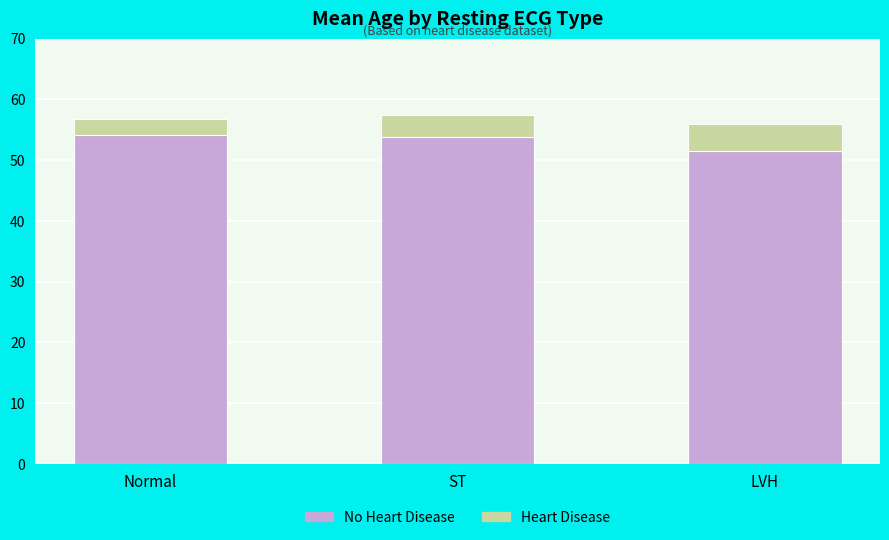

What is the greatest value displayed?

57.4